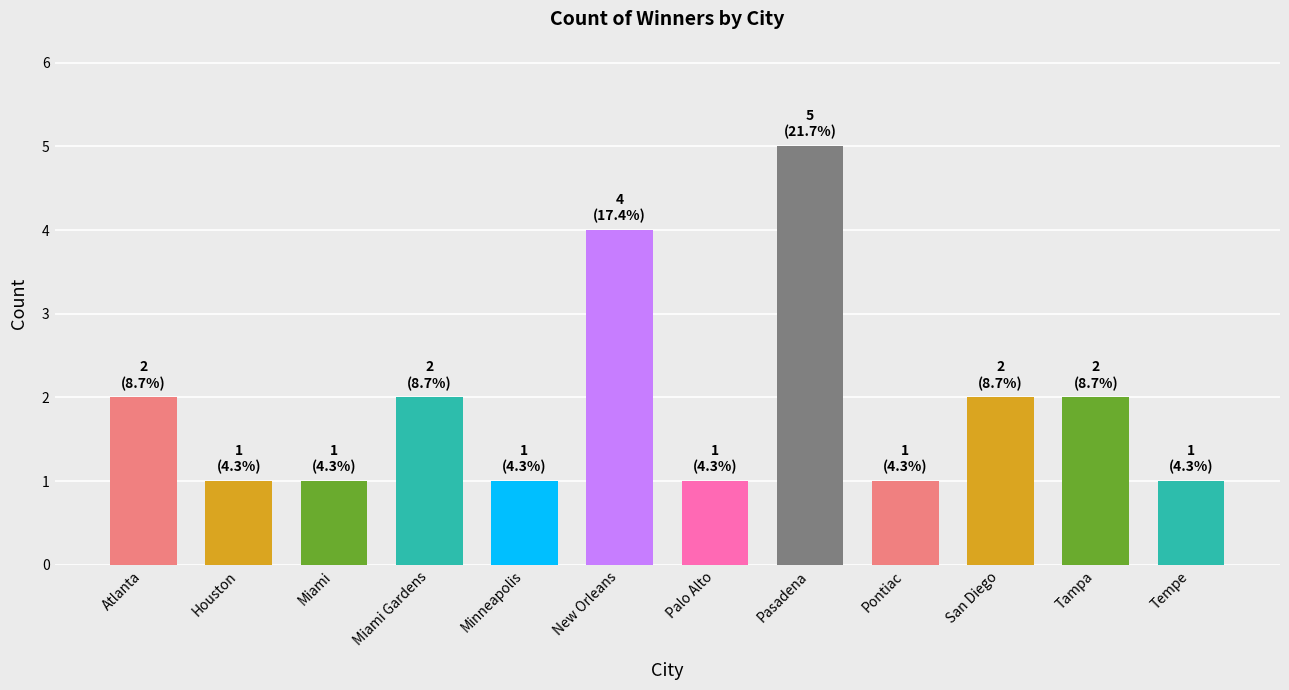

What is the maximum value shown in the chart?

5